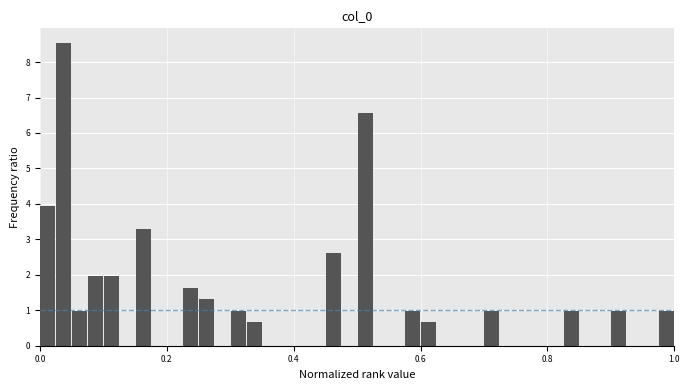

Read against the x-axis, roughly where is the centre of the tallest bar?

0.04